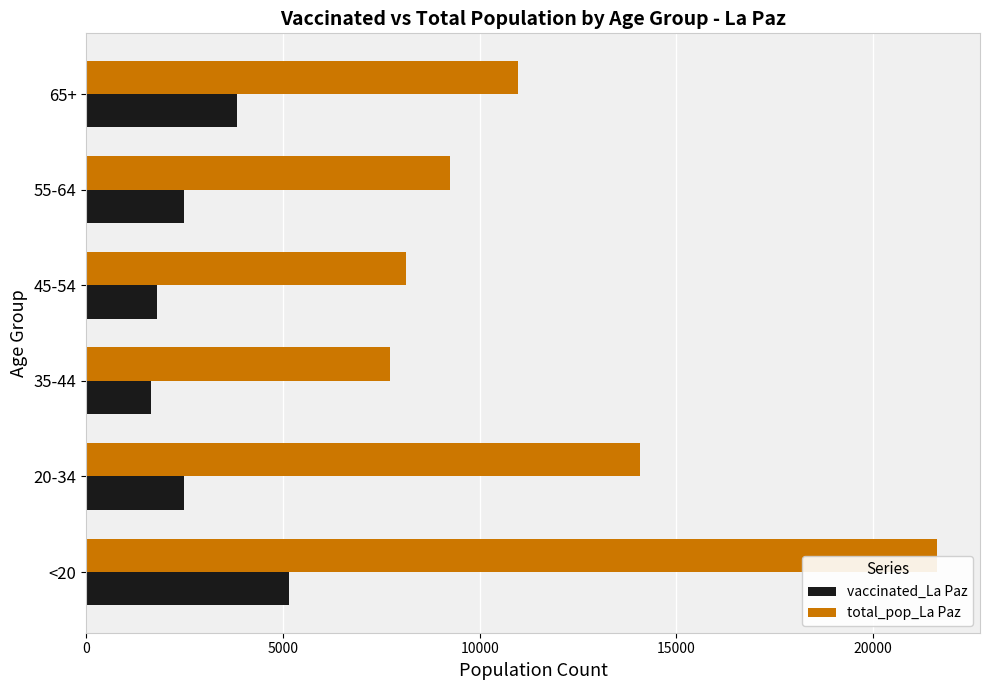

List the series in order of their overall mean, lowest first.

vaccinated_La Paz, total_pop_La Paz